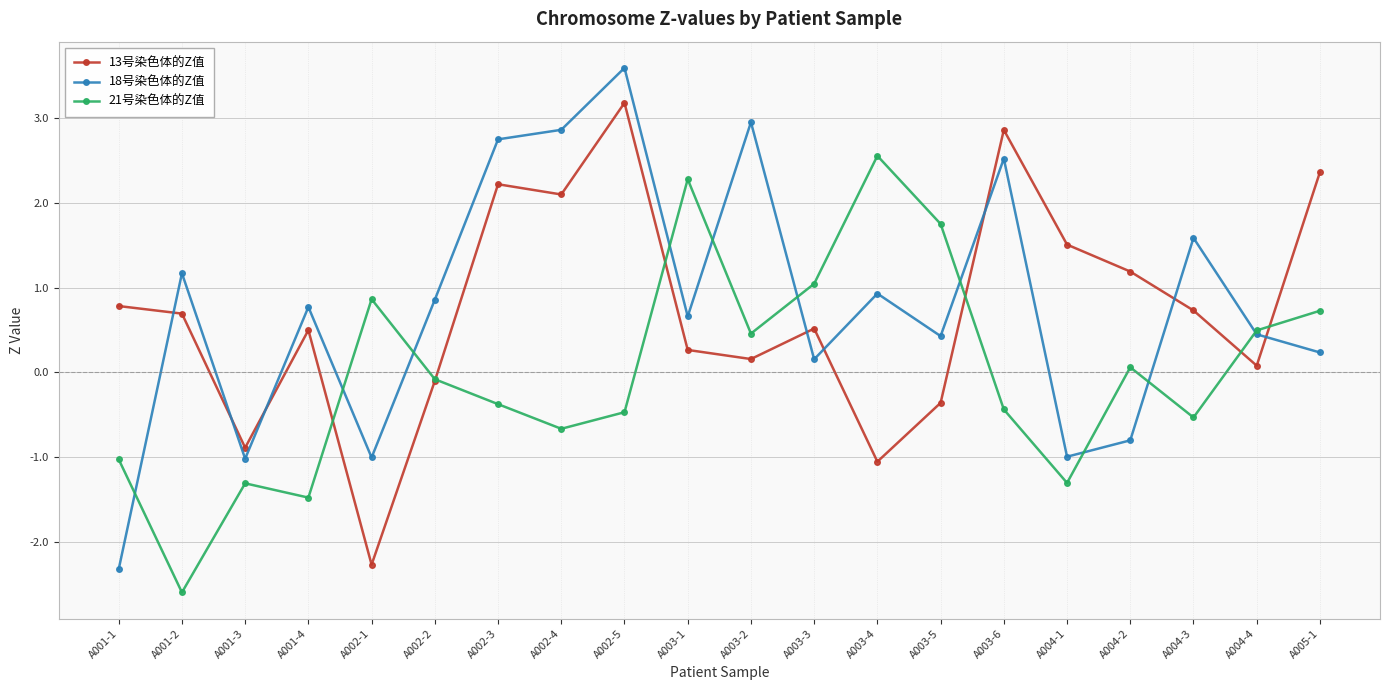

What are all the series names shown in the legend?

13号染色体的Z值, 18号染色体的Z值, 21号染色体的Z值